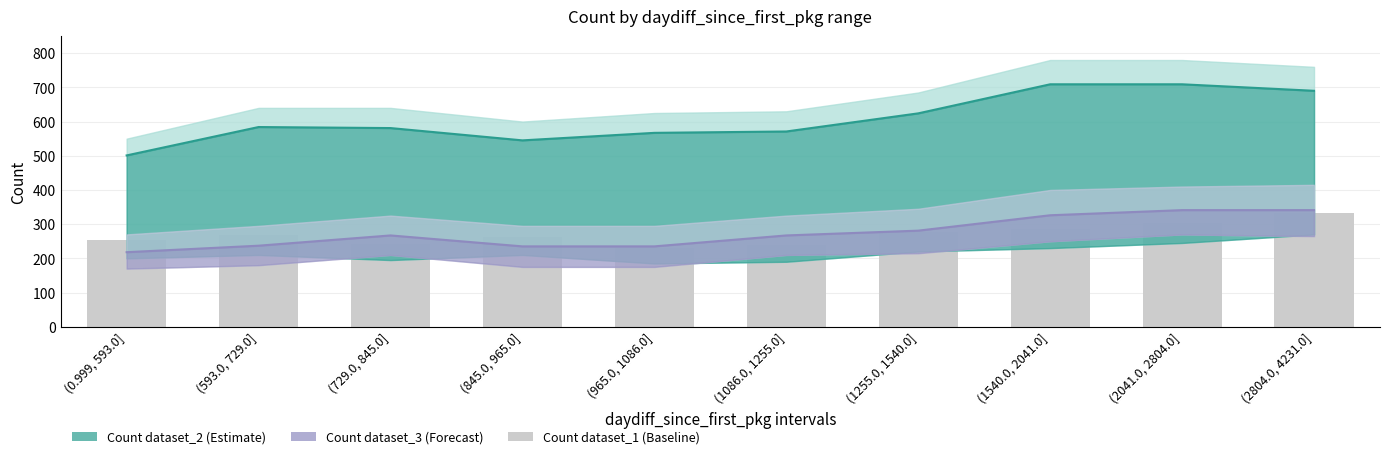

What are all the series names shown in the legend?

Count dataset_2, Count dataset_3, Count dataset_1